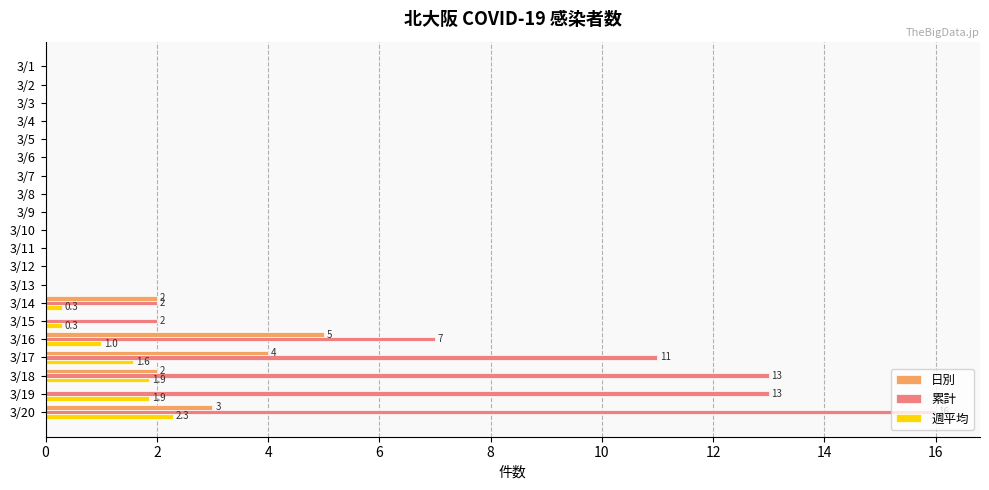

What is the sum of all 日別 values?

16.0